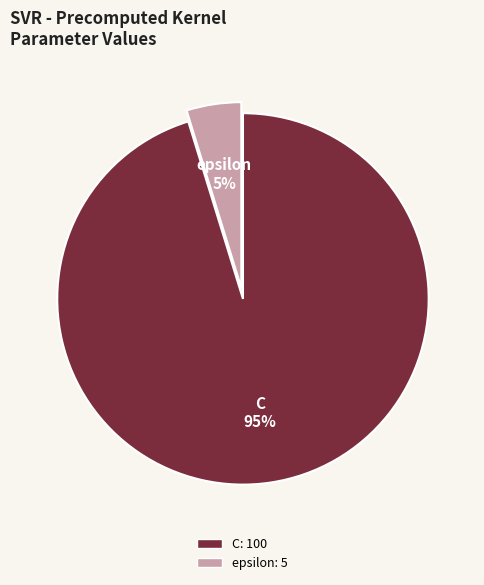

Which slice is the smallest?

epsilon